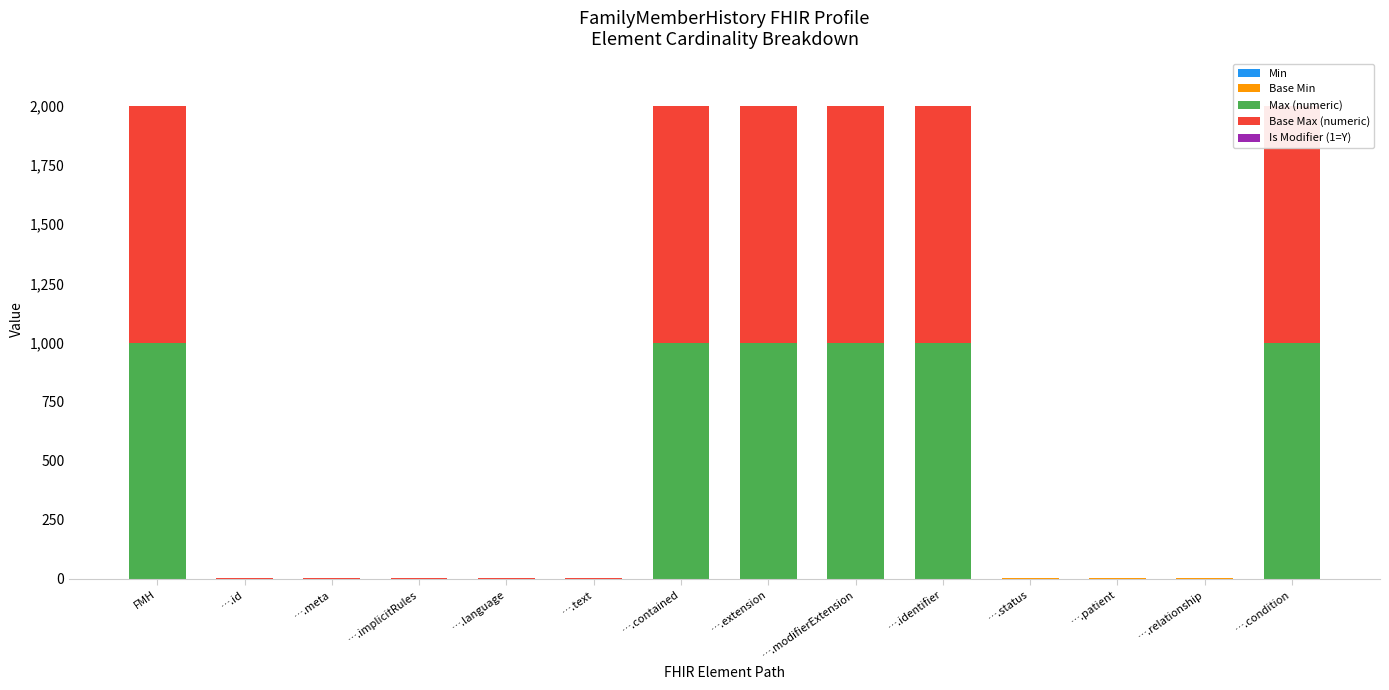

True or false: Base Max (numeric) has a value of 1 at ….relationship.

True